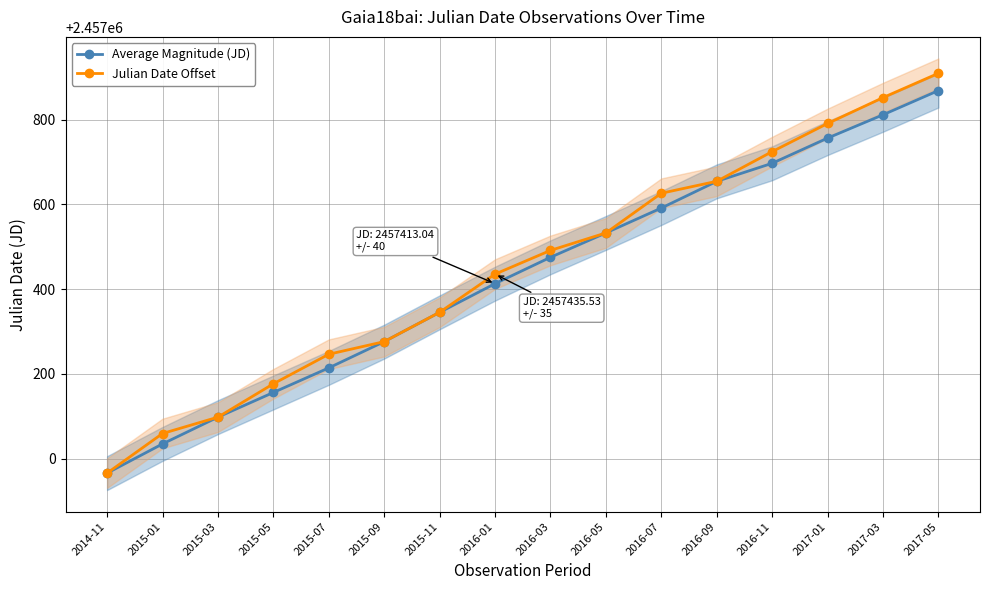

What is the sum of all Julian Date Offset values?

39319186.0